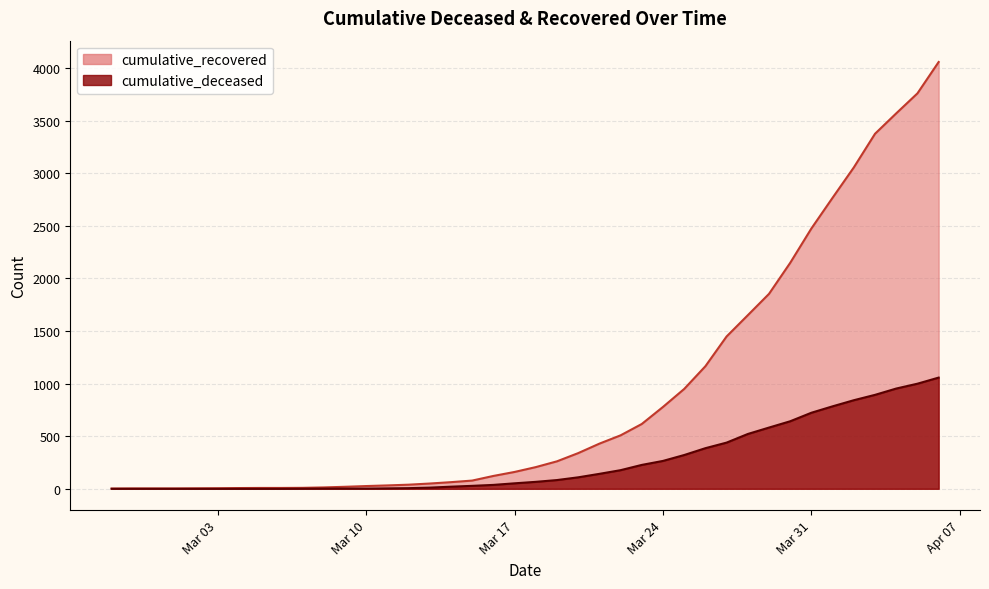

Which label corresponds to the largest value in the chart?

2020-04-06